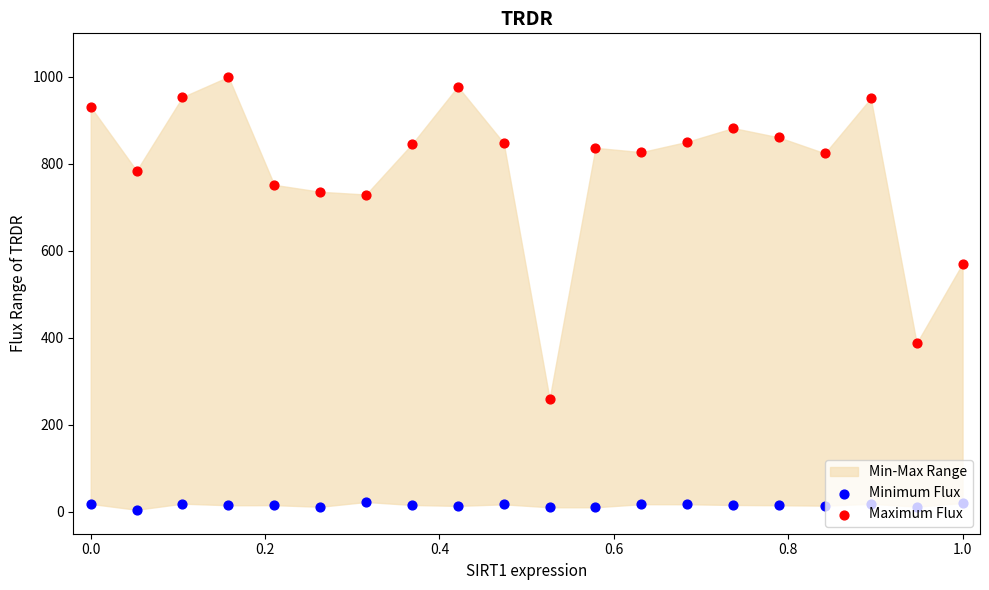

Is the value of Maximum Flux at 11 greater than the value of Minimum Flux at 0.4?

Yes